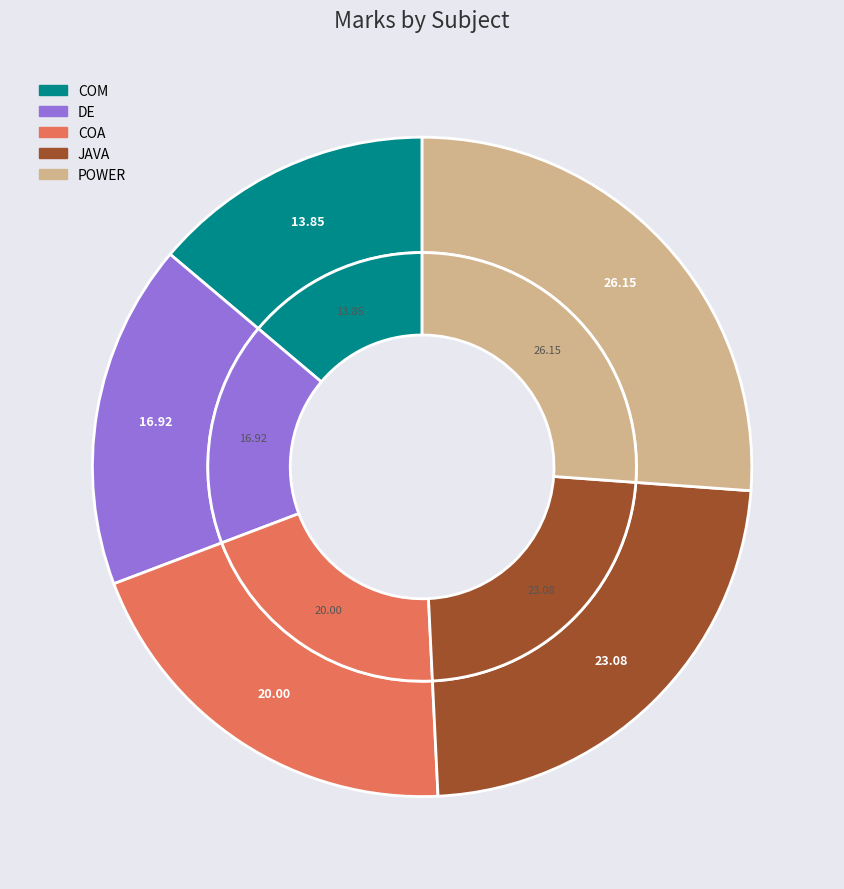

Which slice is the smallest?

COM